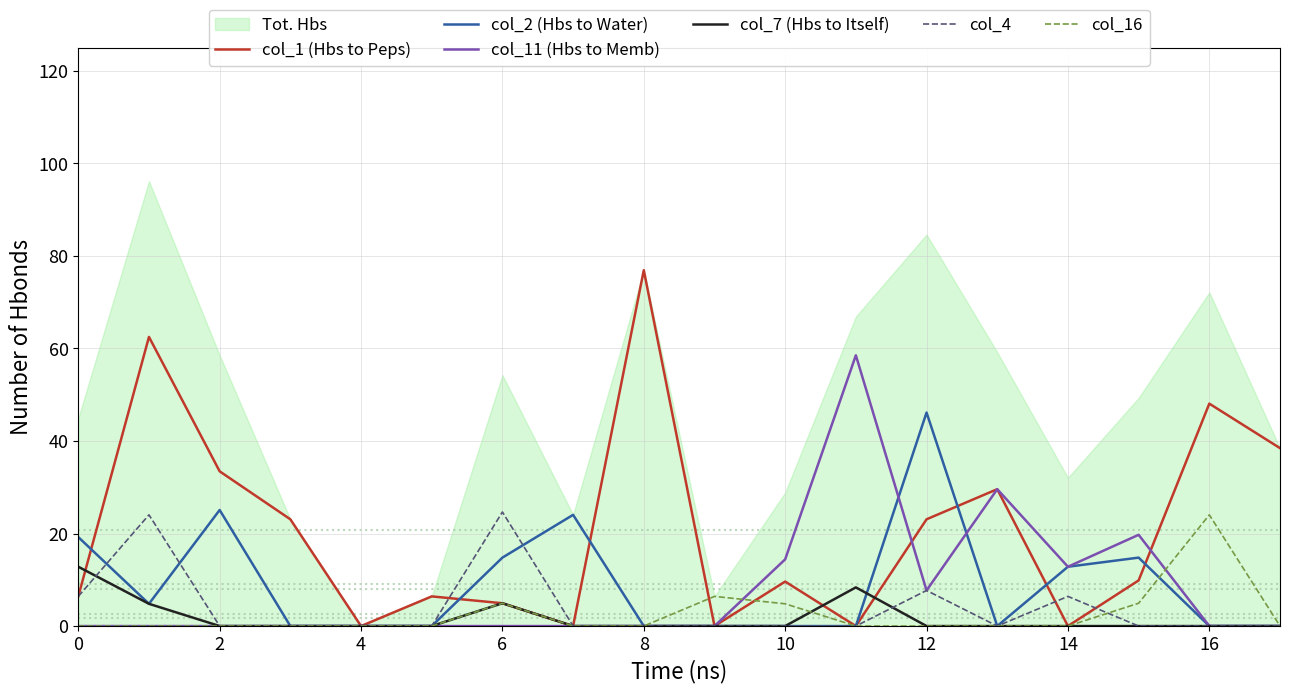

In col_7 (Hbs to Itself), how many points are higher than both neighbors (excluding endpoints)?

2